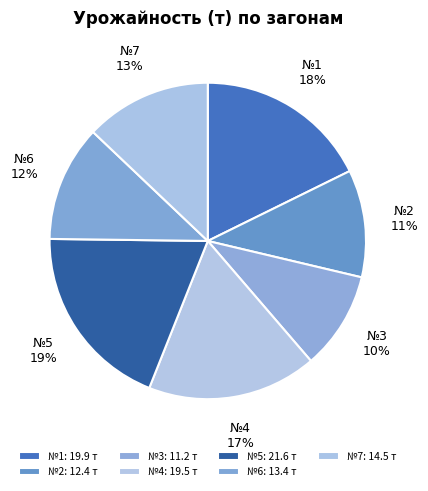

Is the sum of №3 and №7 greater than half?

No